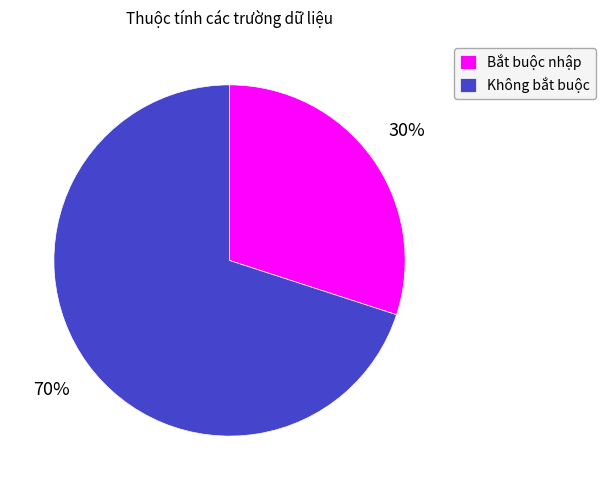

To the nearest percent, what portion does Bắt buộc nhập represent?

30%